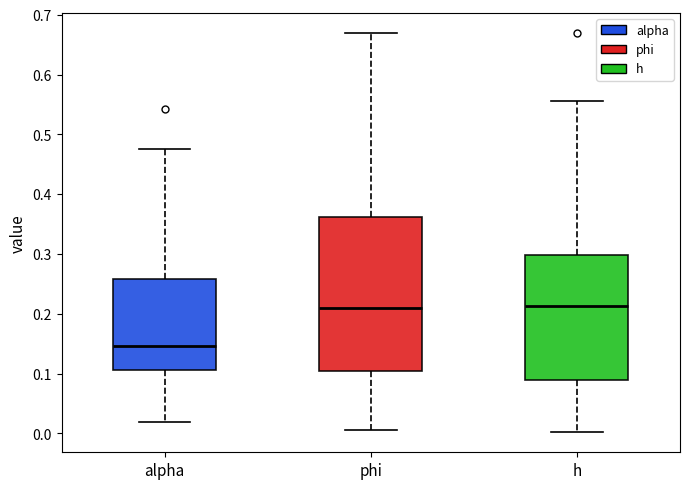

Which box is the tallest, from its lower edge to its upper edge?

phi